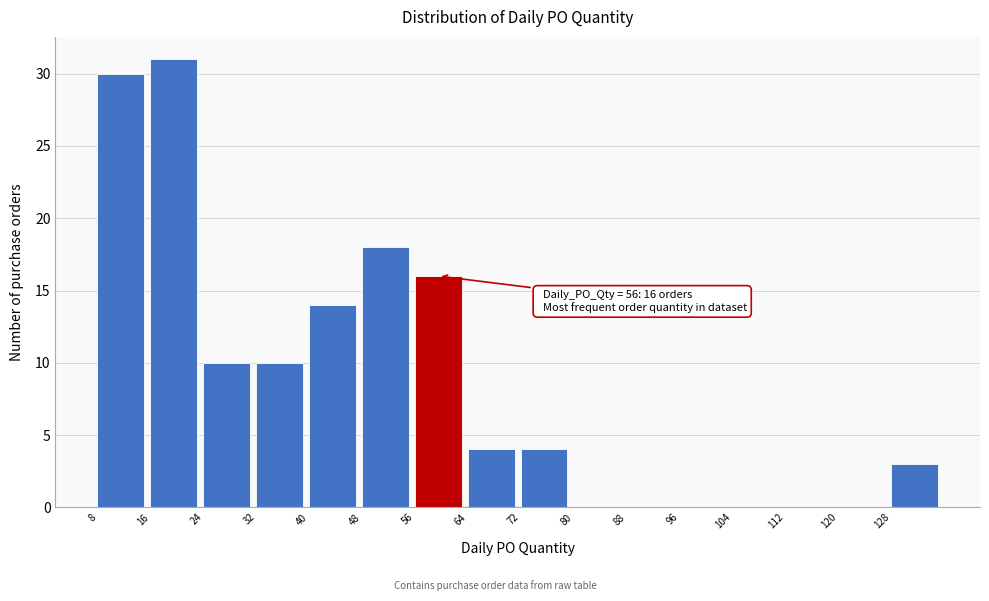

Which range on the x-axis has the tallest bar?

16 to 24